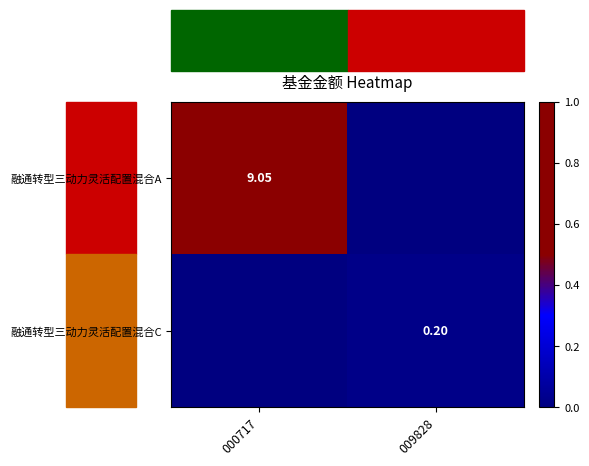

How many 融通转型三动力灵活配置混合A values are between 0 and 1?

2